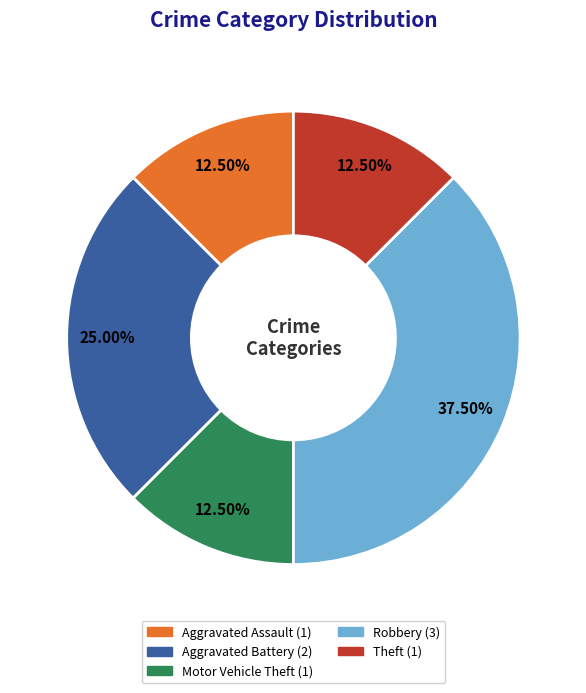

Is it true that Motor Vehicle Theft is 6% of the pie?

False